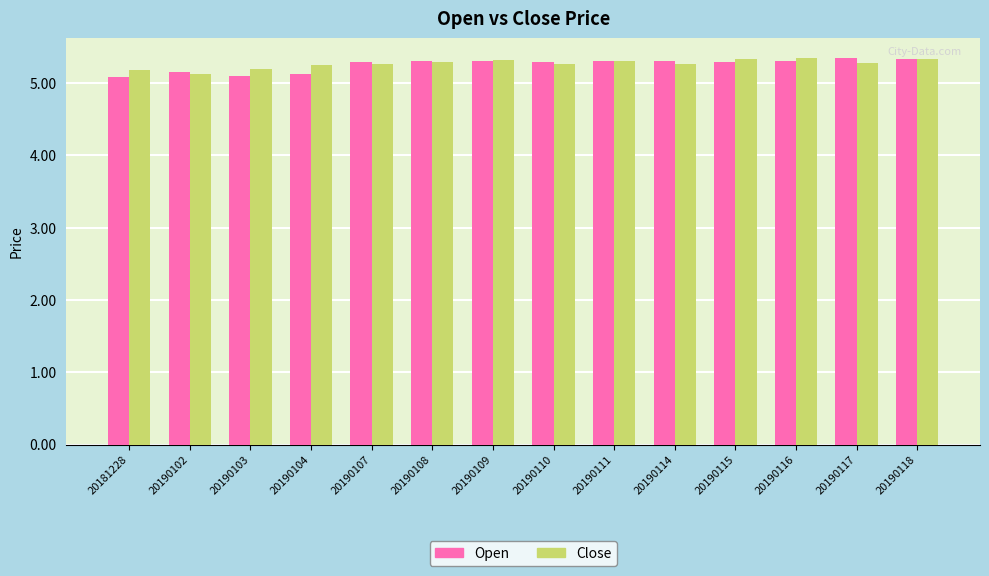

At how many categories does at least one series exceed 5?

14